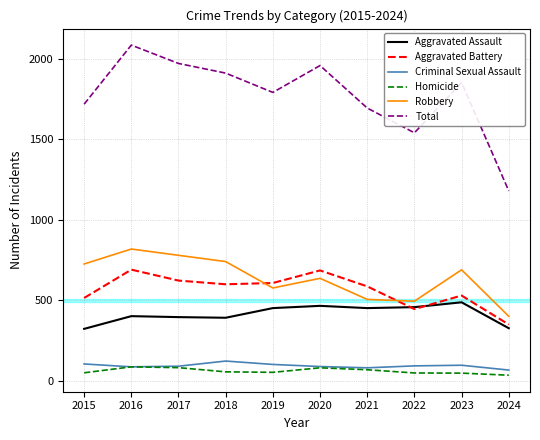

At which label does Robbery reach its minimum?

2024